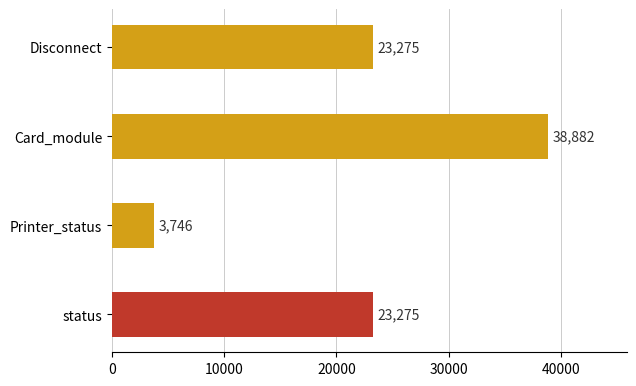

What is the difference between the maximum and minimum values?

35135.9